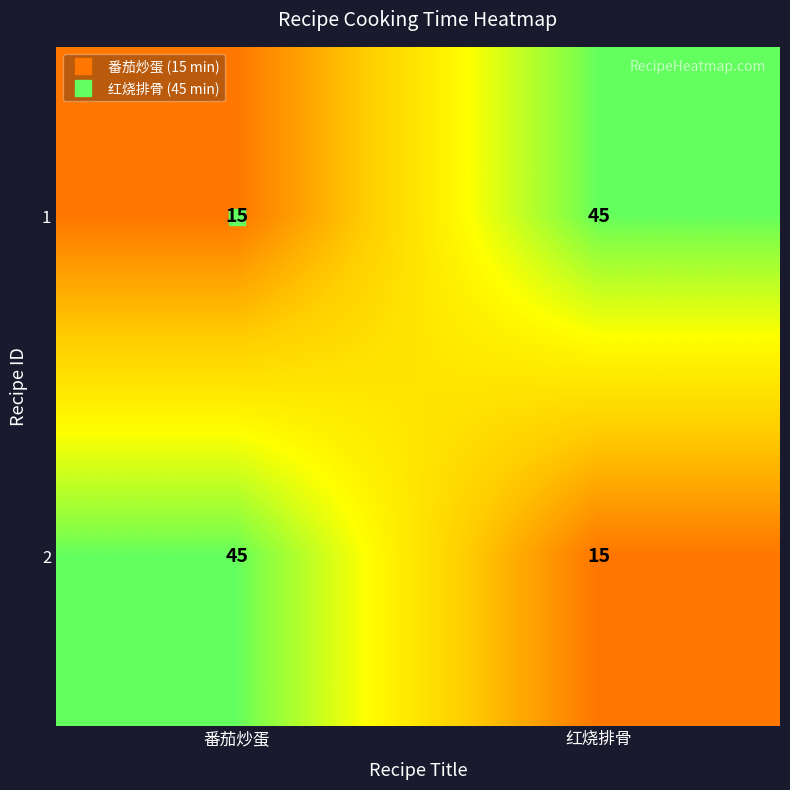

The value of 2 at 红烧排骨 is 26. True or false?

False